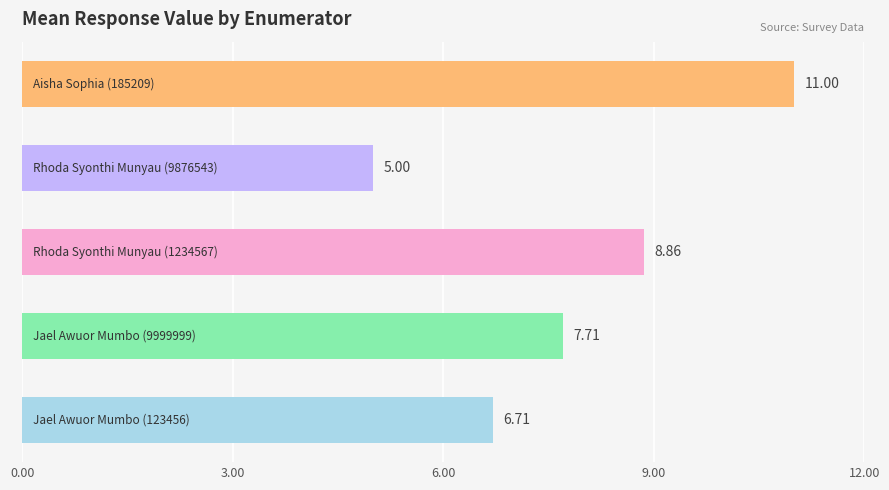

What is the sum of all values?

39.3